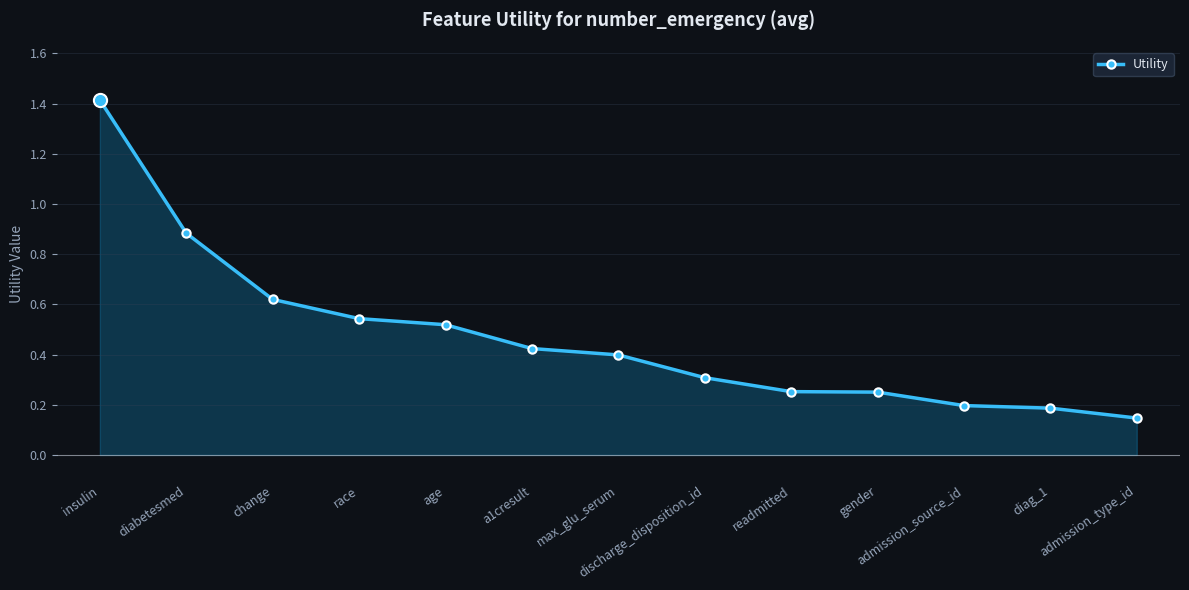

True or false: the data has more than 2 interior local peaks.

False